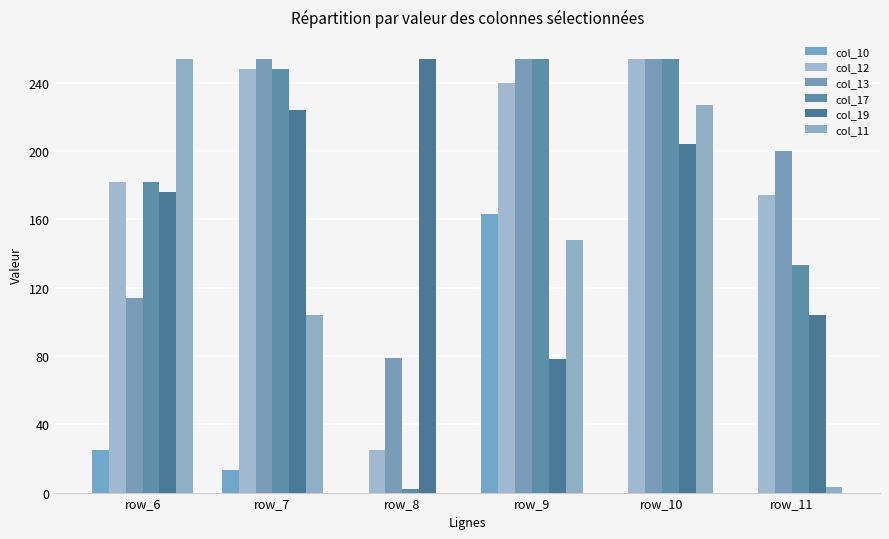

Which category has the highest value in the col_11 series?

row_6